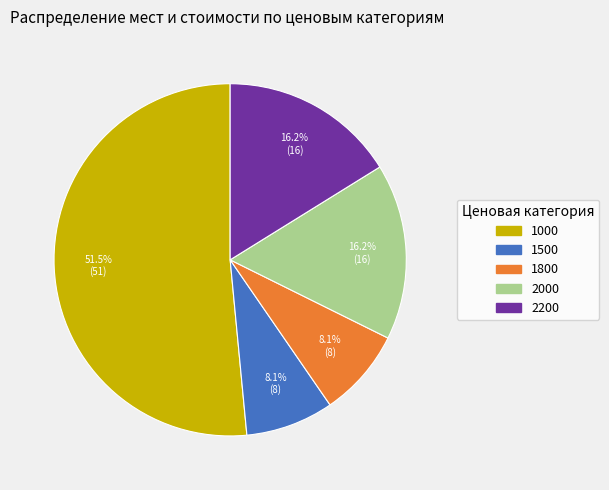

Is there any slice that represents more than half of the pie?

Yes